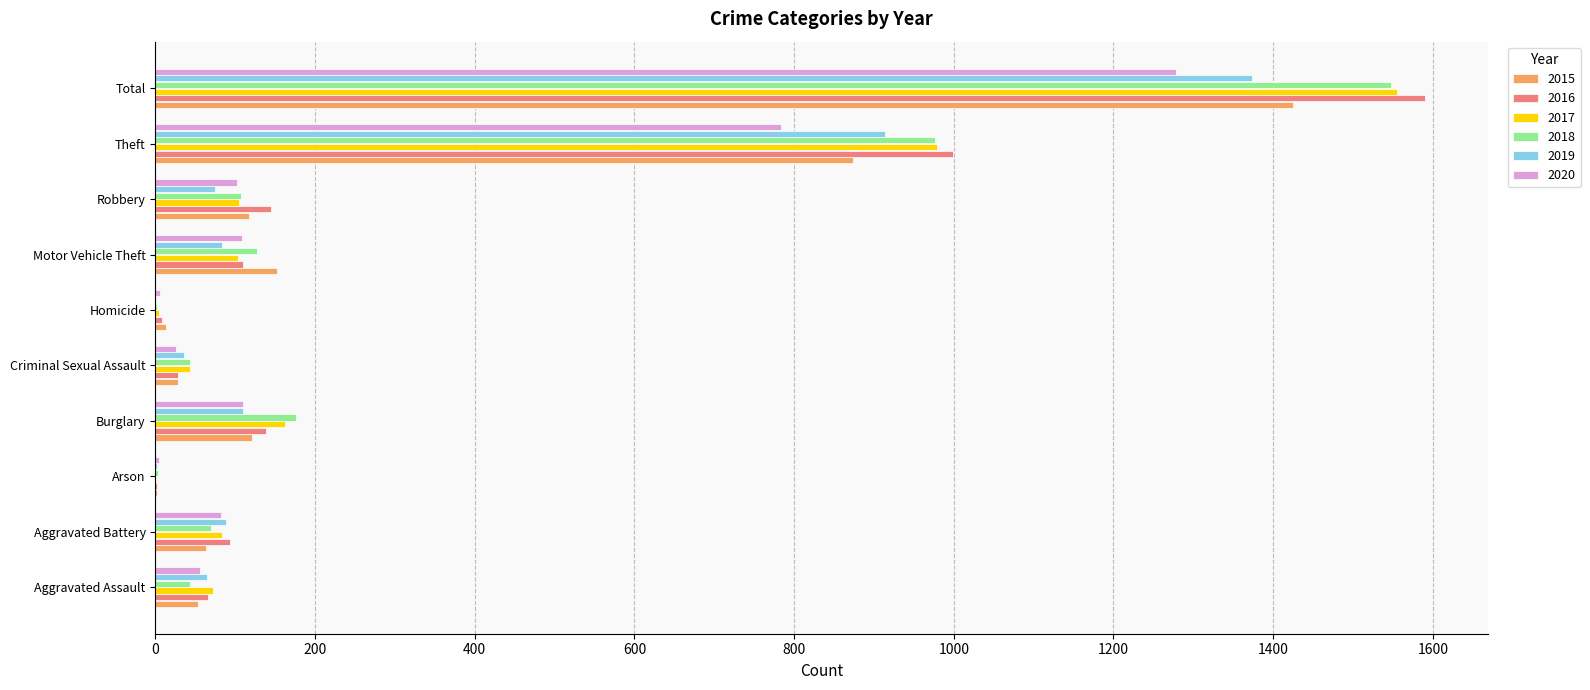

True or false: 2020 has a value of 4 at Arson.

True